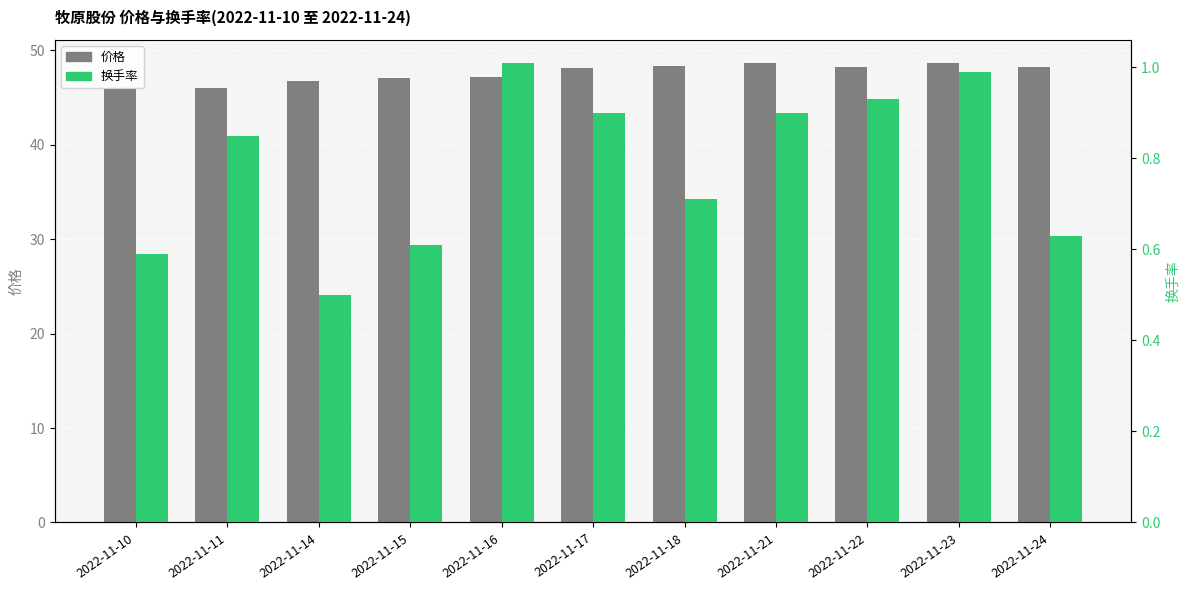

List the labels in order of 价格 value, smallest first.

2022-11-10, 2022-11-11, 2022-11-14, 2022-11-15, 2022-11-16, 2022-11-17, 2022-11-24, 2022-11-22, 2022-11-18, 2022-11-23, 2022-11-21